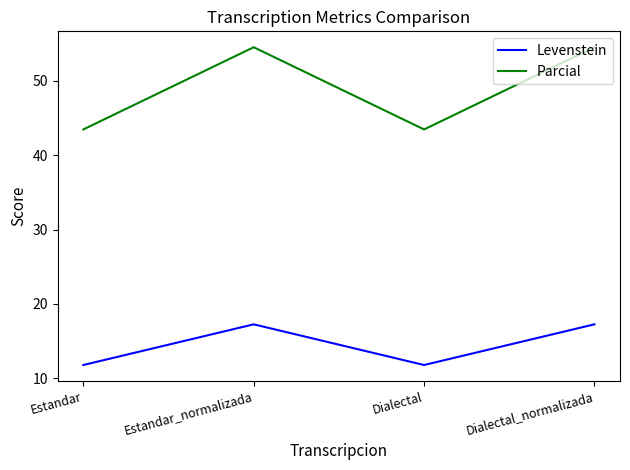

What is the difference between the second highest and second lowest values in the Parcial series?

11.1